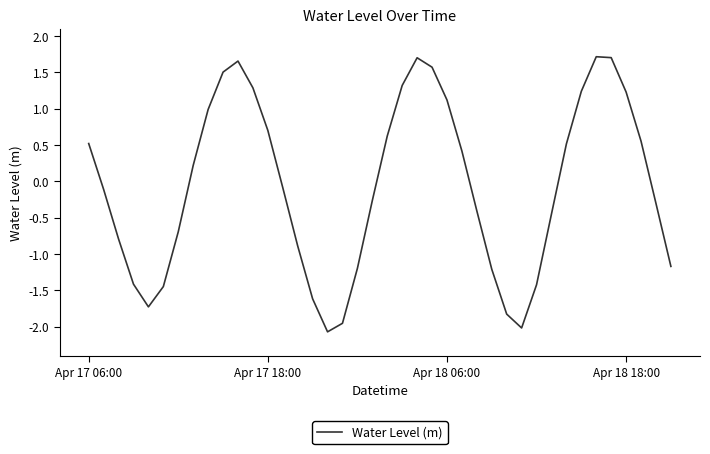

What is the difference between the maximum and minimum values?

3.8